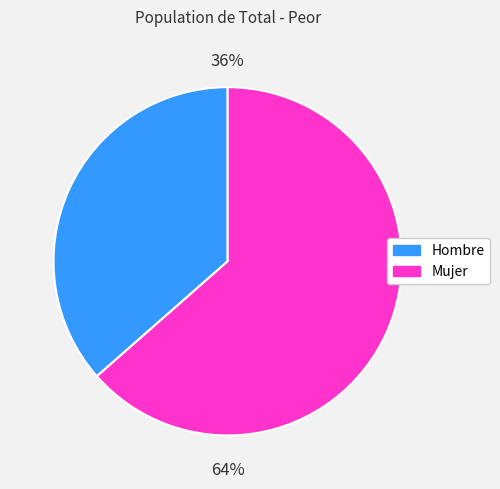

Rank the categories by value from highest to lowest.

Mujer, Hombre